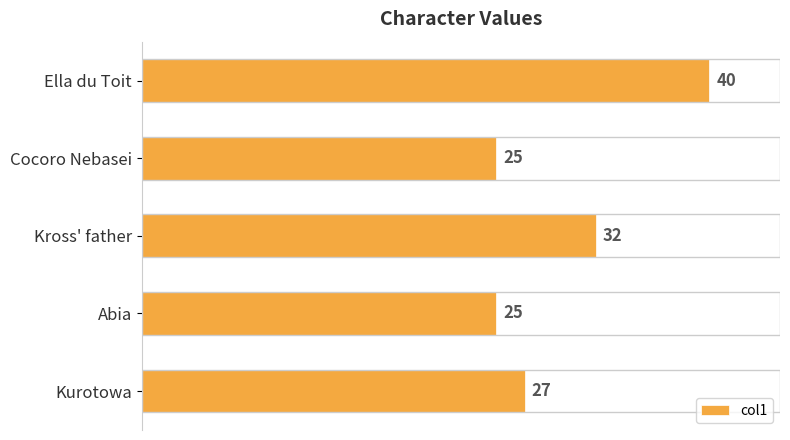

What is the greatest value displayed?

40